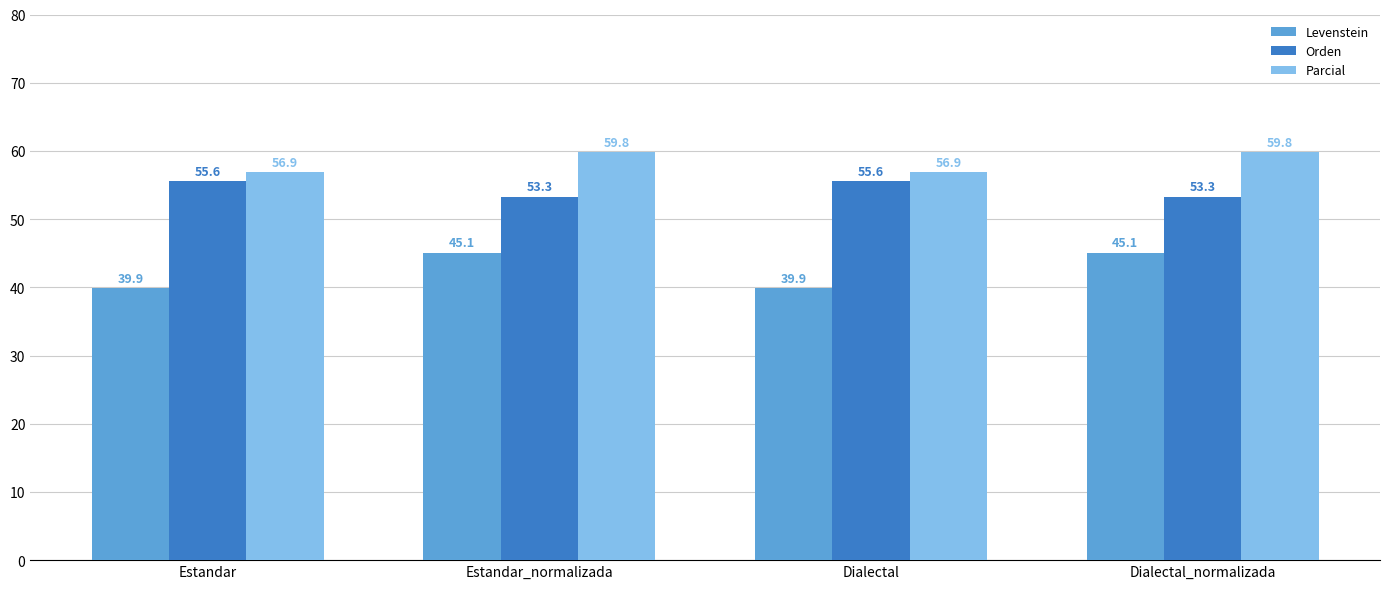

The value of Levenstein at Estandar is 39.9. True or false?

True